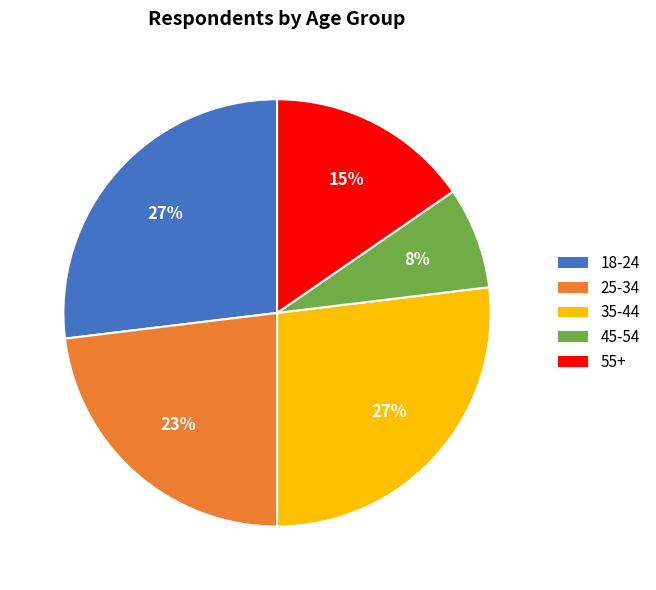

Between 35-44 and 55+, which is larger?

35-44